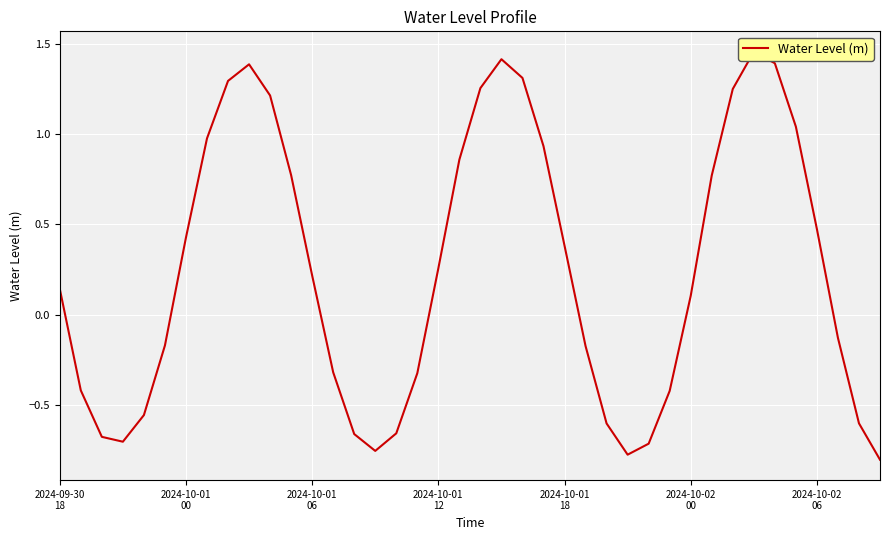

At which category does the chart reach its peak across all series?

33